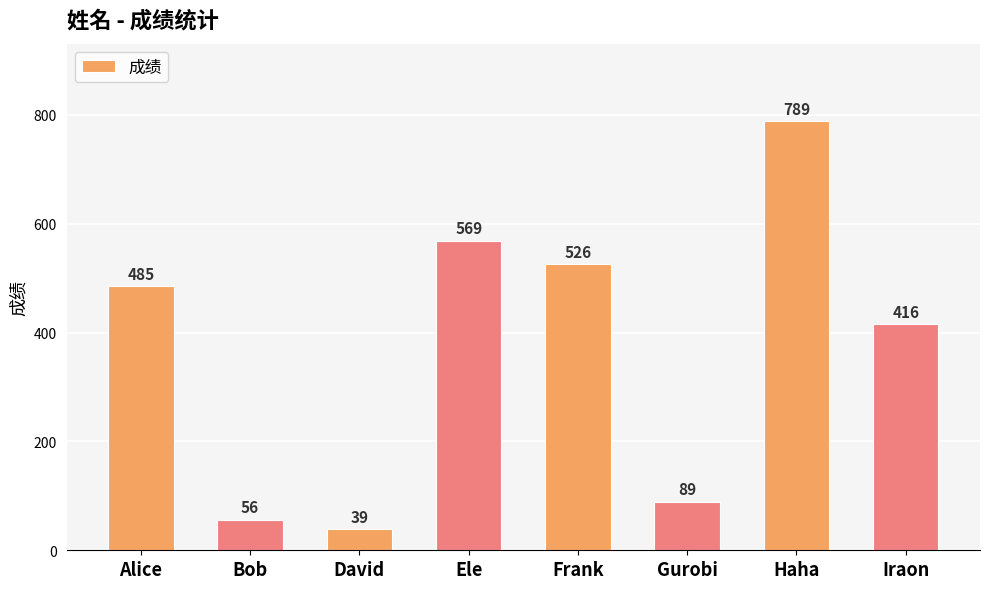

What is the change in value from Bob to David?

-17